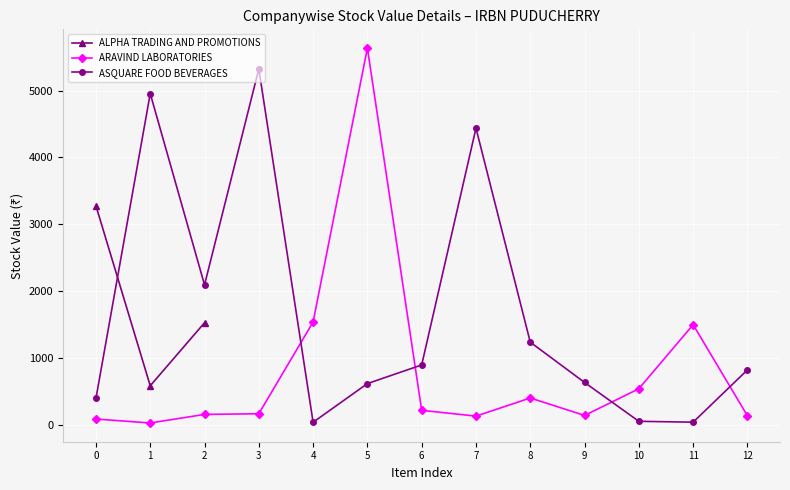

What is the average value of the ARAVIND LABORATORIES series?

819.1